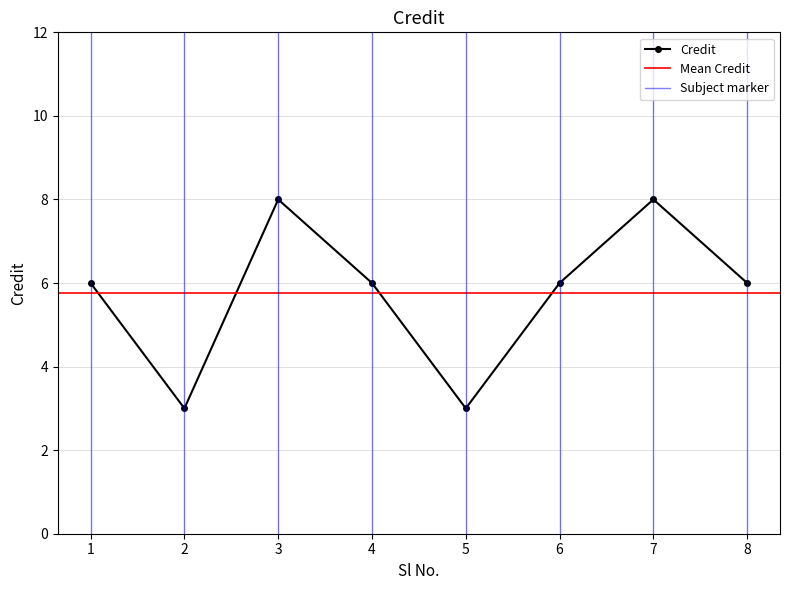

Does the chart display data point markers on the line(s)?

Yes